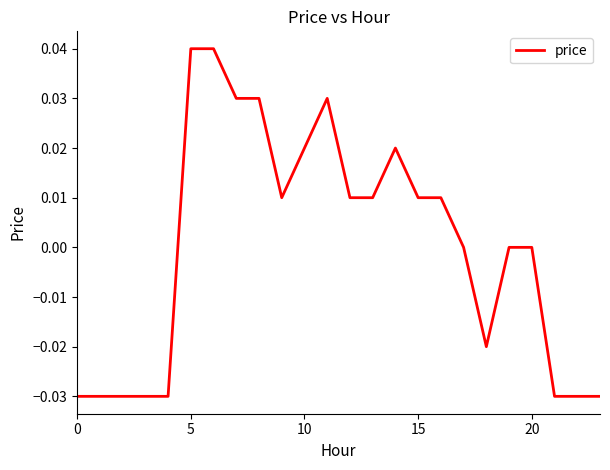

At which category does the data reach its first local peak?

11